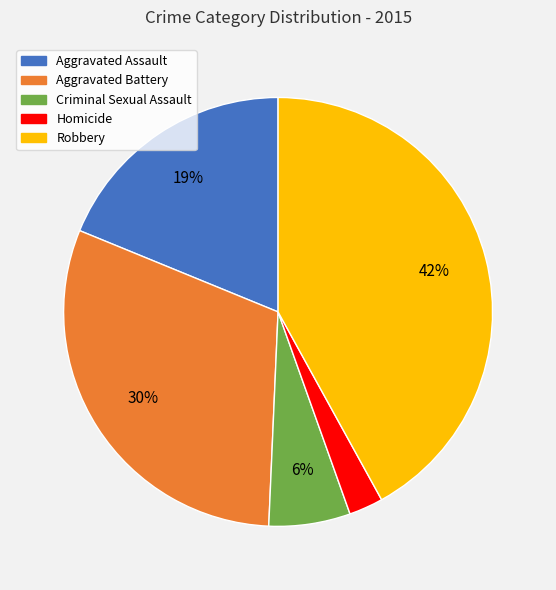

Rank the categories by value from highest to lowest.

Robbery, Aggravated Battery, Aggravated Assault, Criminal Sexual Assault, Homicide